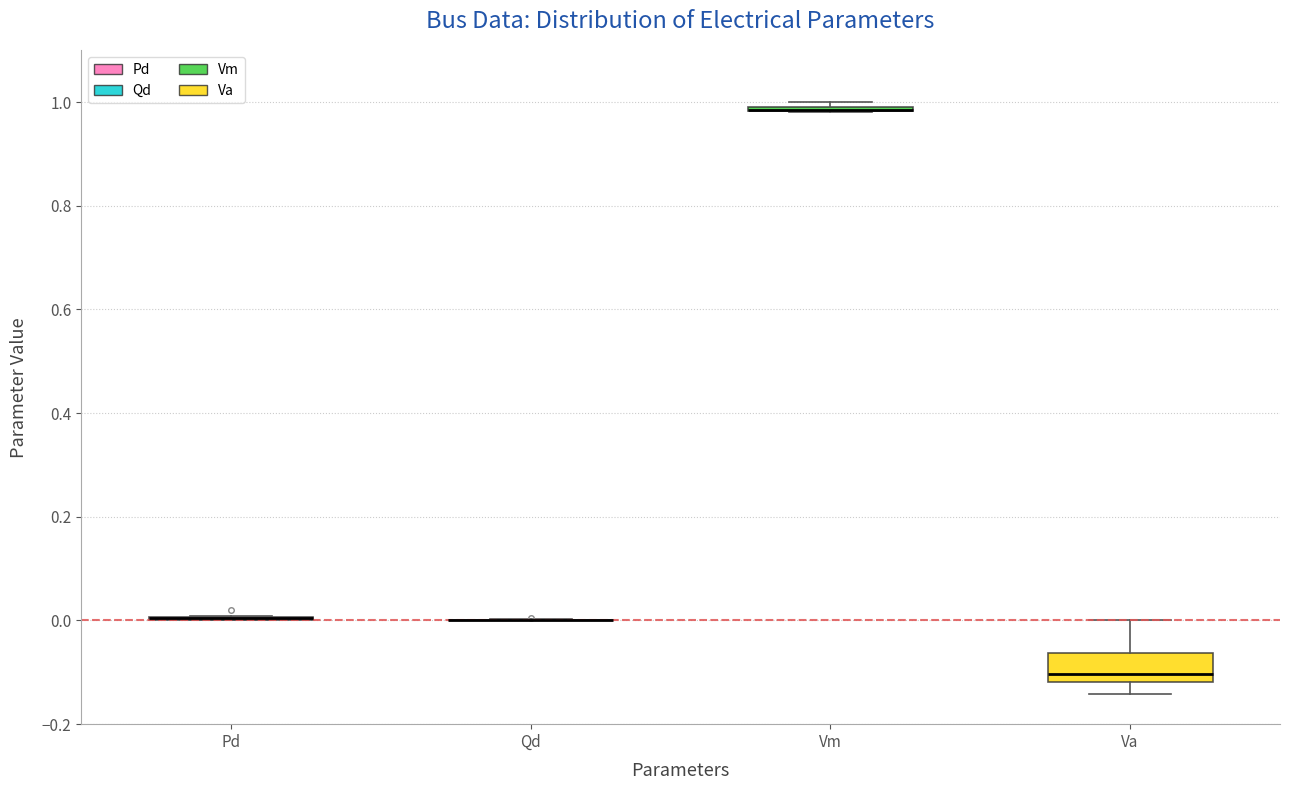

Which box is the tallest, from its lower edge to its upper edge?

Va